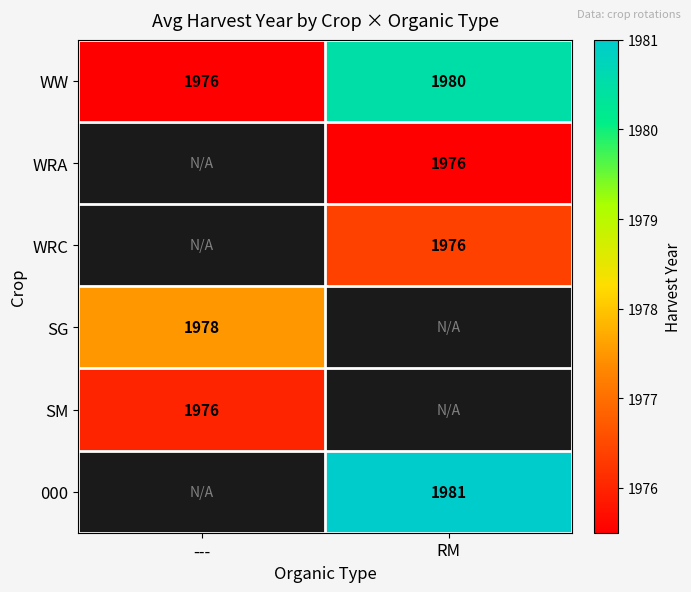

Between --- and RM, which is larger?

RM